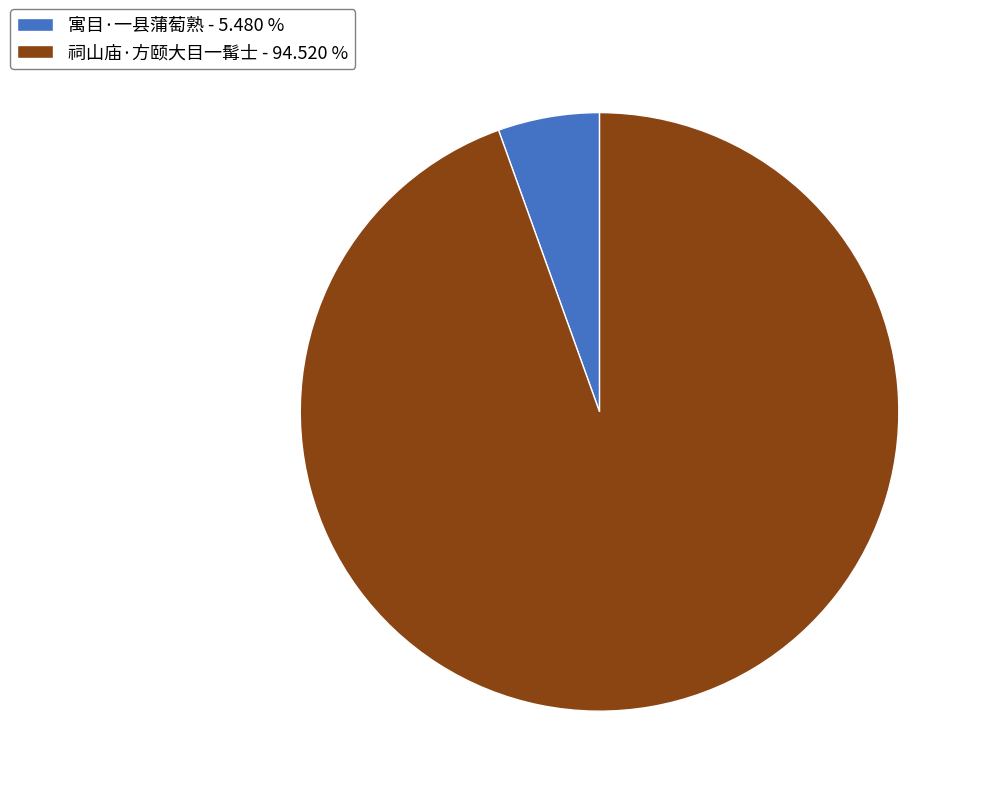

How many slices are in this pie chart?

2